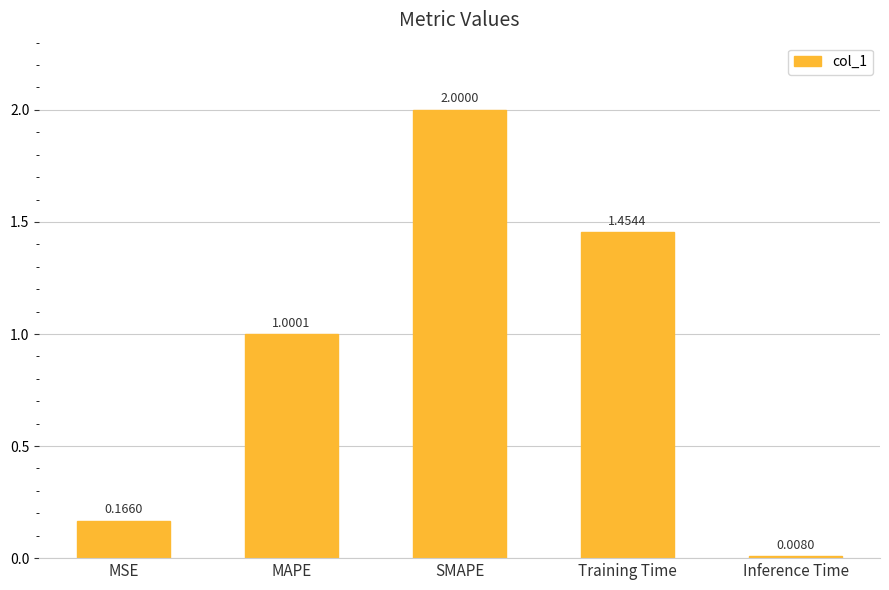

Where does the data first go above 1?

MAPE